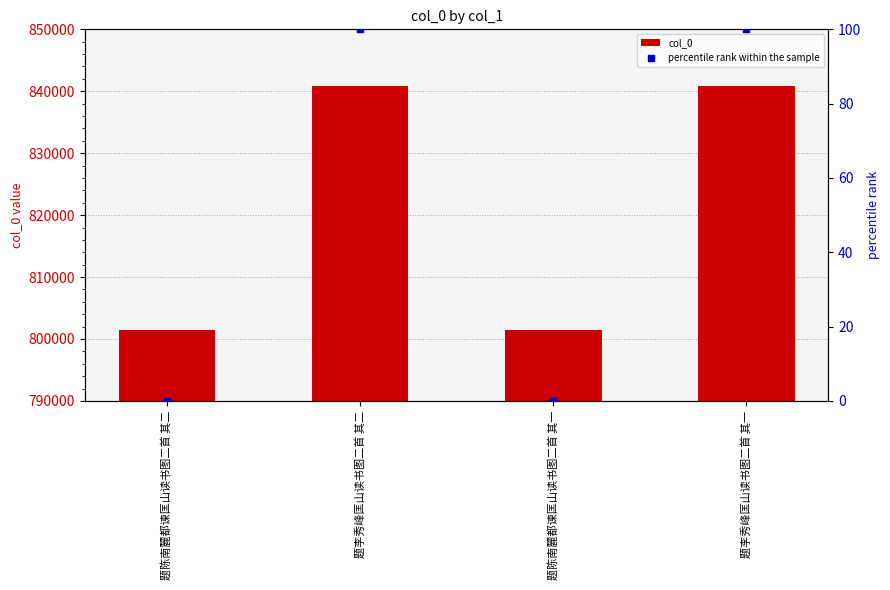

What are all the series names shown in the legend?

col_0, percentile rank within the sample